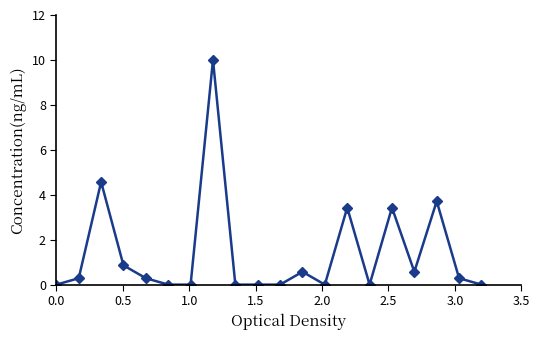

What is the average value?

1.4